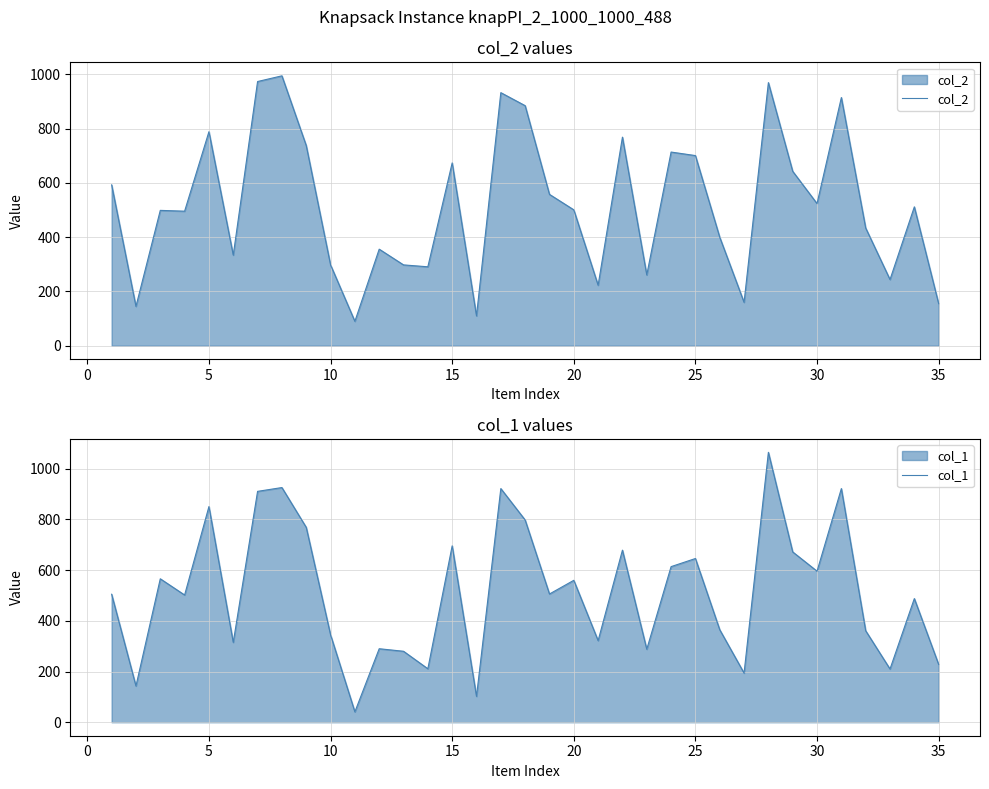

What is the lowest value of the col_1 series?

41